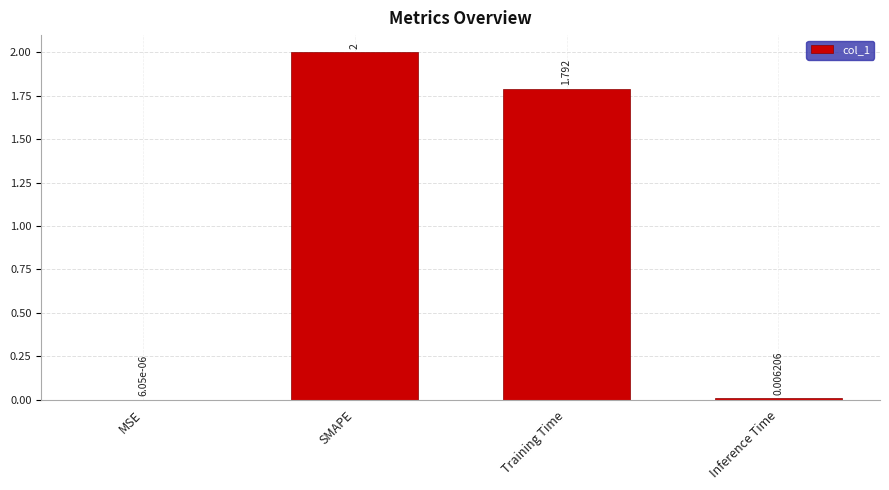

Which has a higher value, MSE or Training Time?

Training Time